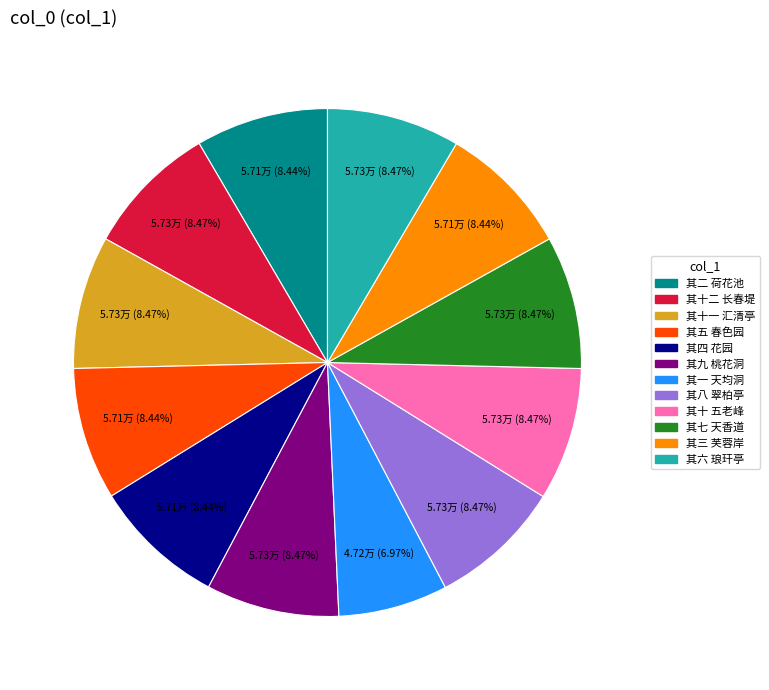

What is the smallest slice in the pie chart?

其一 天均洞